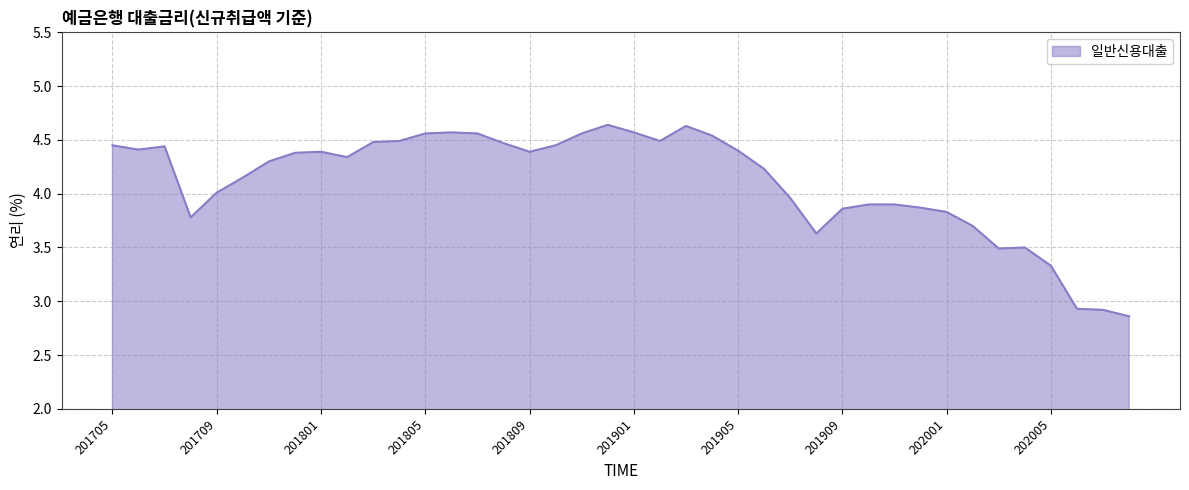

Does the chart have visible grid lines?

Yes